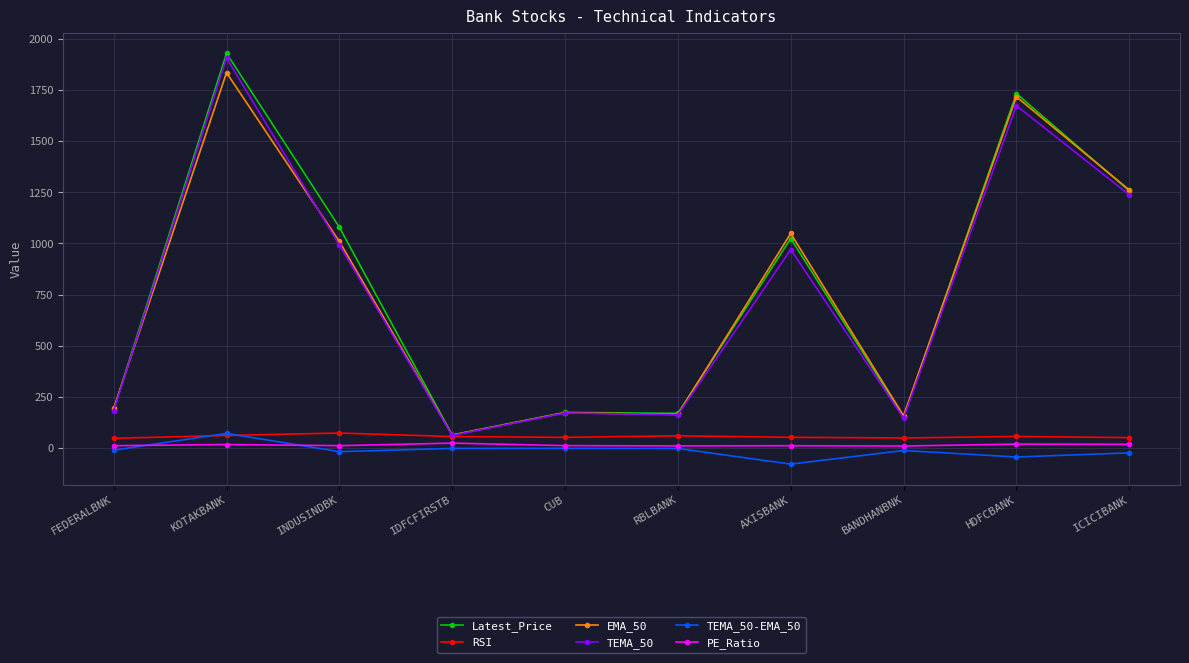

True or false: Latest_Price has more than 0 points higher than both neighbors.

True